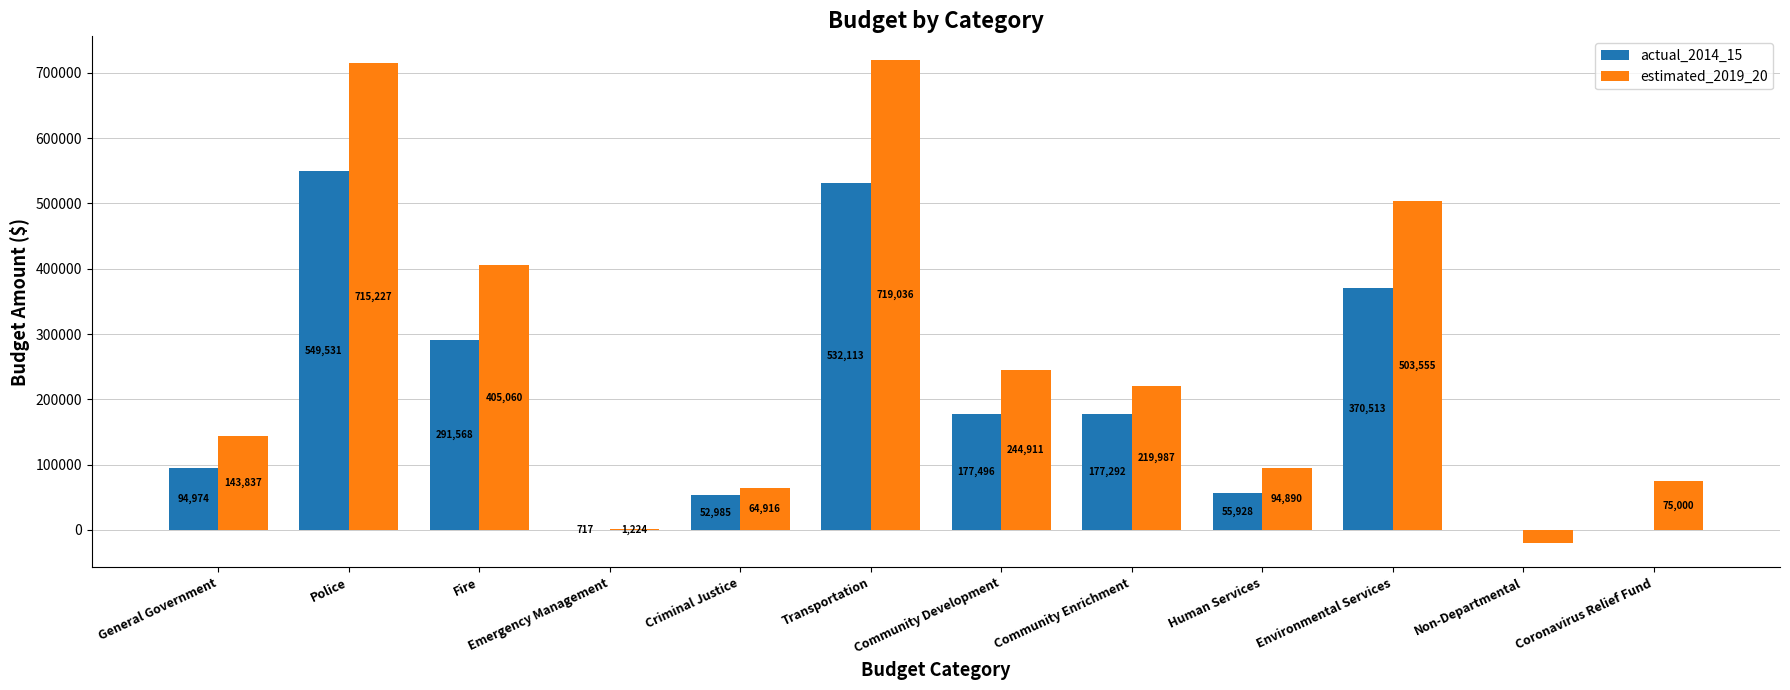

What is the total value across all series at Coronavirus Relief Fund?

75000